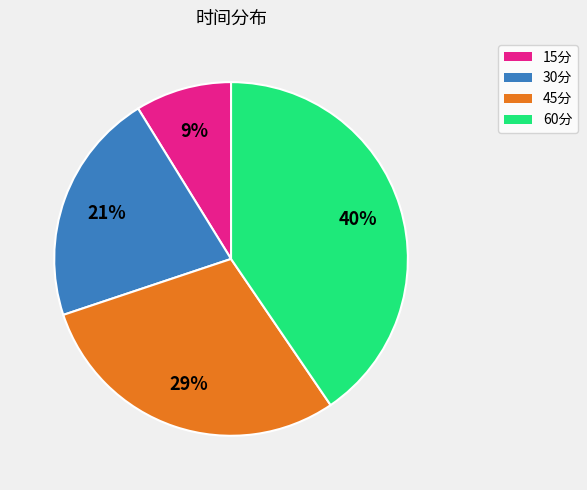

Does 15分 account for over 50% of the chart?

No